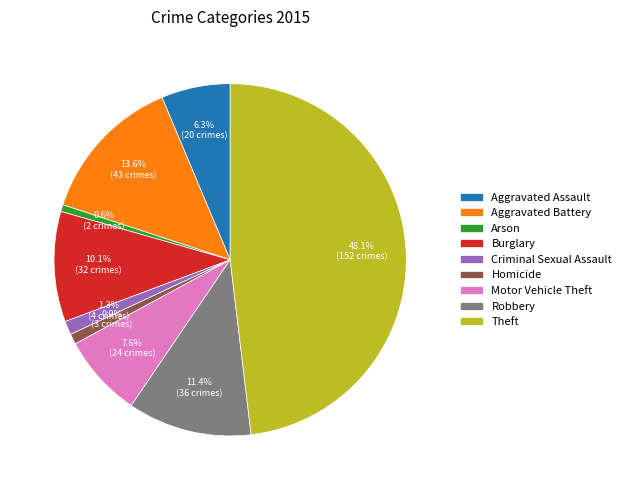

Does Aggravated Assault account for over 50% of the chart?

No